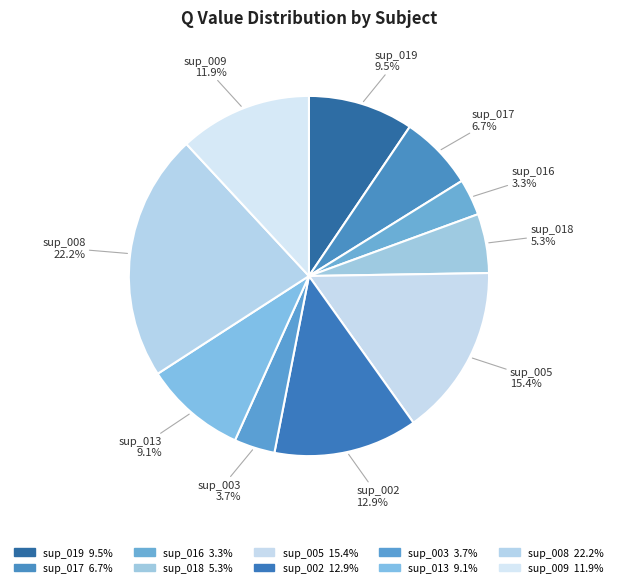

To the nearest percent, what is the combined percentage of sup_003 and sup_018?

9%